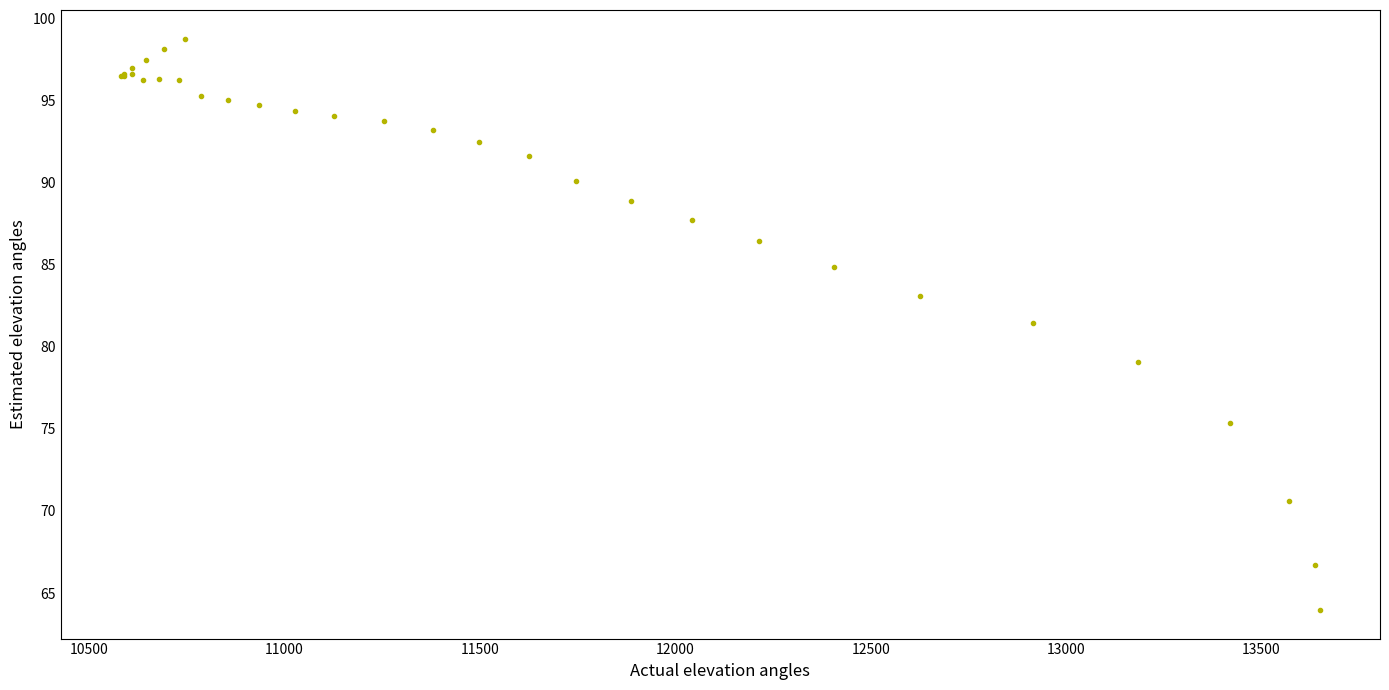

What Y value in the scatter plot is closest to 81?

81.4